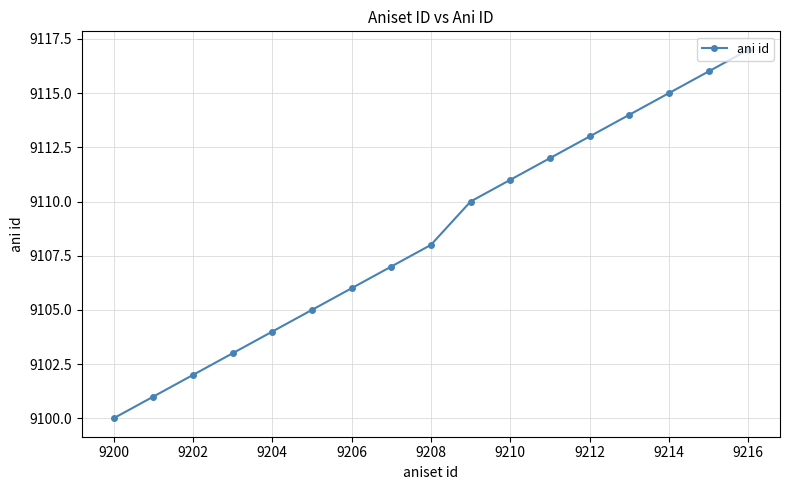

What is the value of the 13th point from the left?

9113